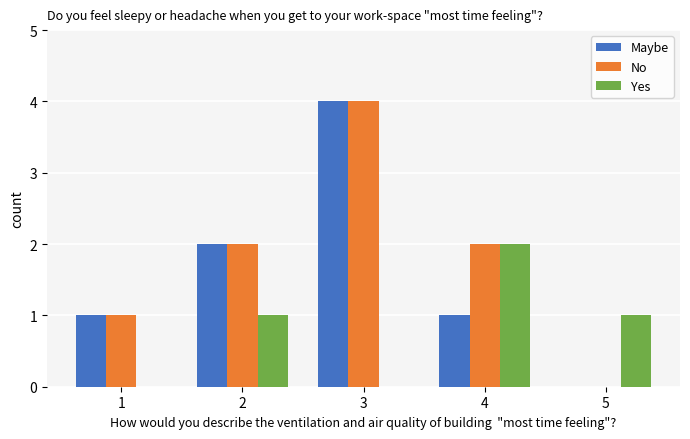

How many groups of bars are there?

5